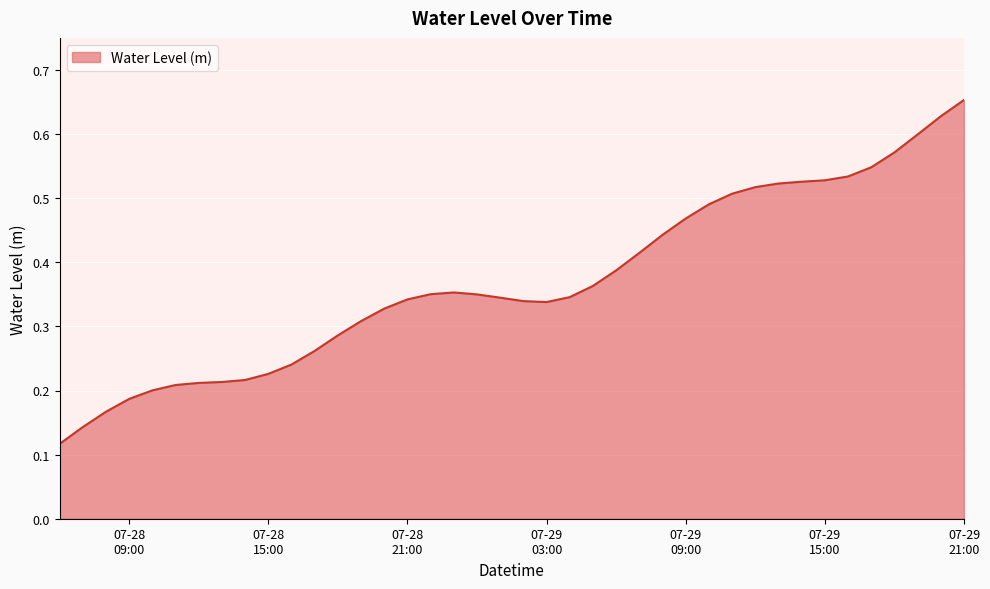

How many lines are shown in the chart?

1